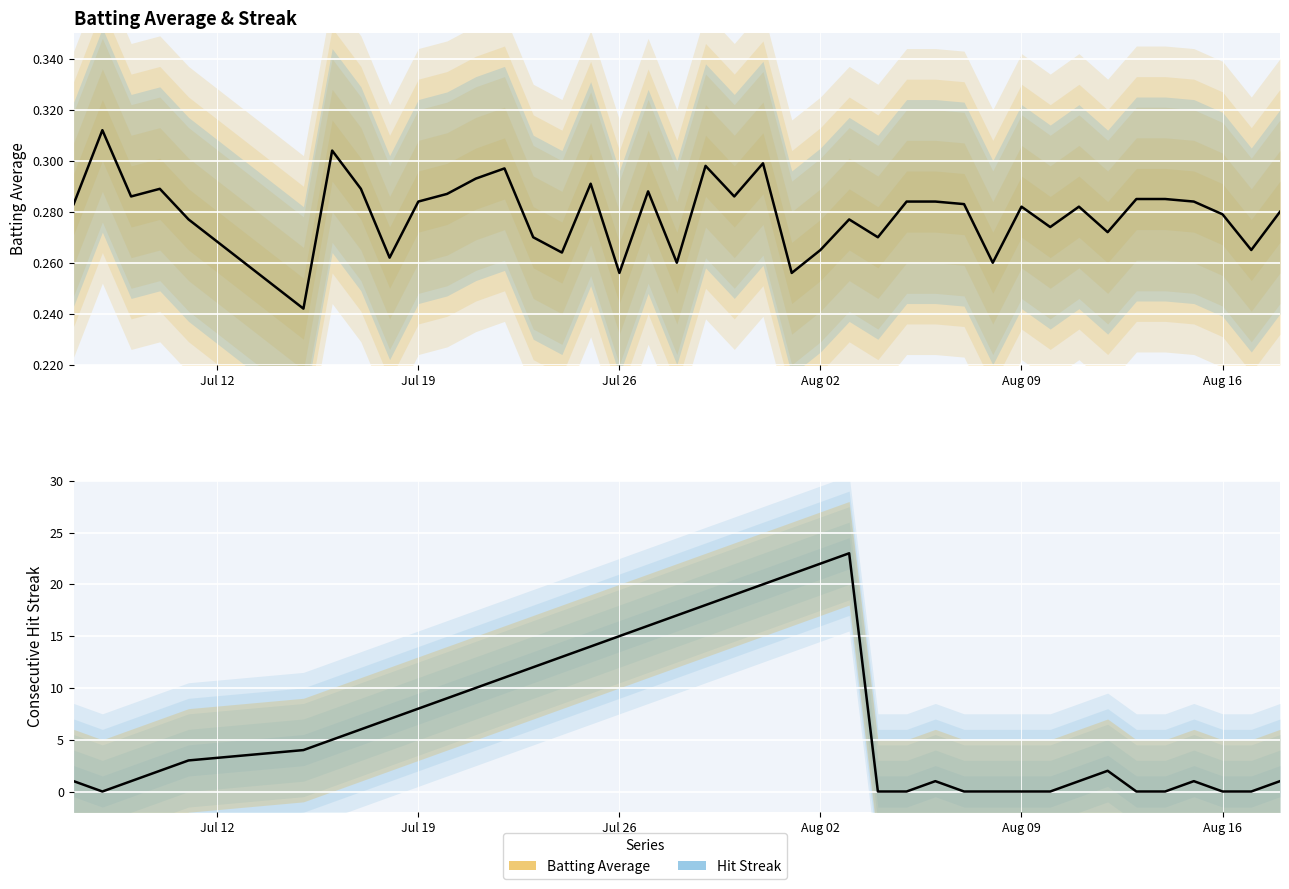

Reading left to right, what are all the values shown in this chart?

Batting Average1: 0.3	0.3	0.3	0.3	0.3	0.2	0.3	0.3	0.3	0.3	0.3	0.3	0.3	0.3	0.3	0.3	0.3	0.3	0.3	0.3	0.3	0.3	0.3	0.3	0.3	0.3	0.3	0.3	0.3	0.3	0.3	0.3	0.3	0.3	0.3	0.3	0.3	0.3	0.3	0.3
Streak: 1.0	0.0	1.0	2.0	3.0	4.0	5.0	6.0	7.0	8.0	9.0	10.0	11.0	12.0	13.0	14.0	15.0	16.0	17.0	18.0	19.0	20.0	21.0	22.0	23.0	0.0	0.0	1.0	0.0	0.0	0.0	0.0	1.0	2.0	0.0	0.0	1.0	0.0	0.0	1.0